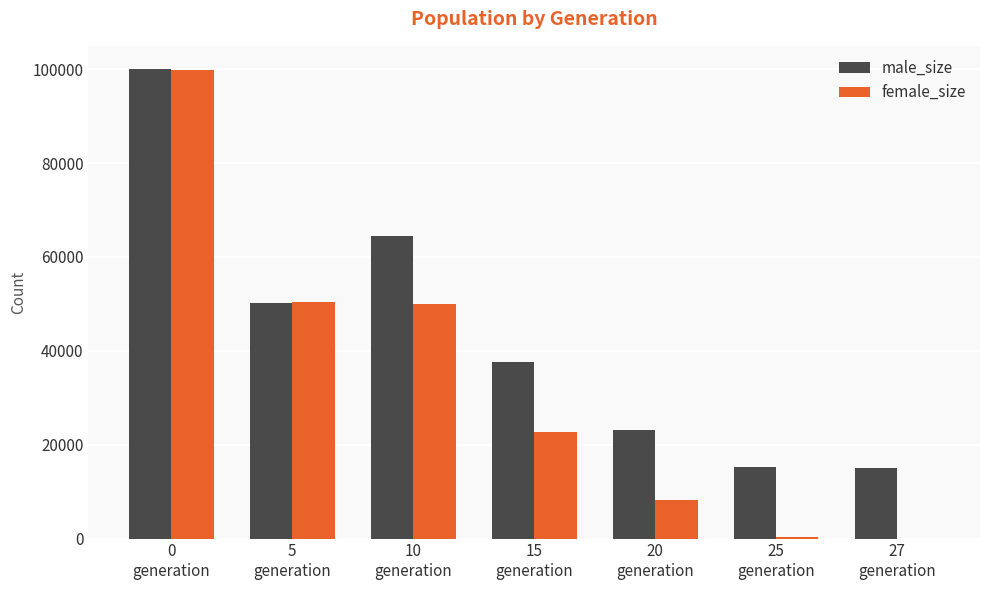

Which series has the largest total across all categories?

male_size